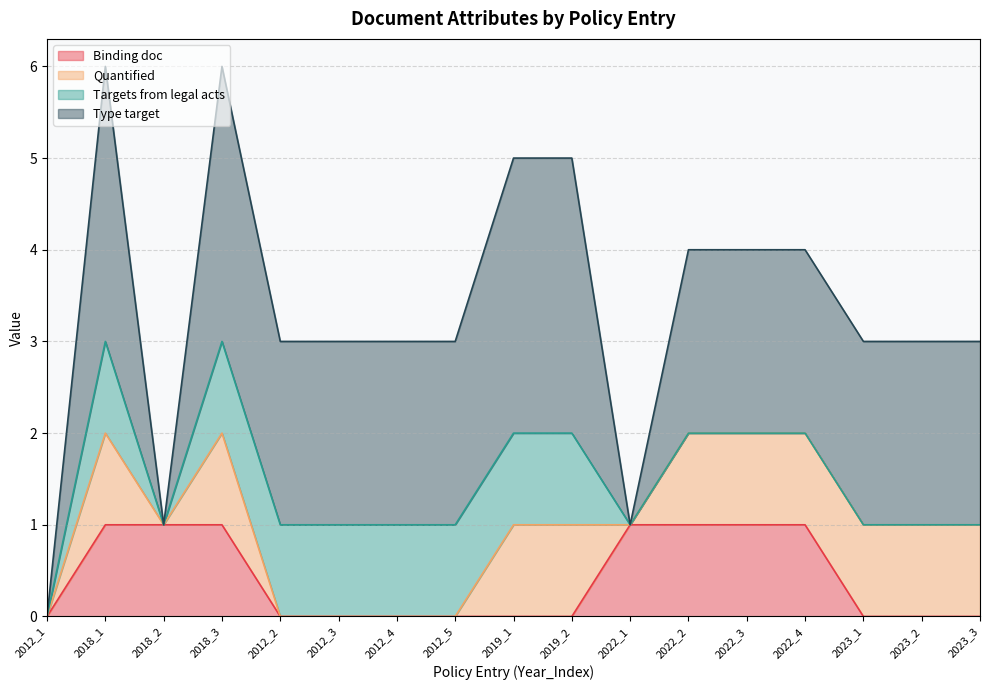

What is the difference between the Targets from legal acts values at 2023_1 and 2018_1?

1